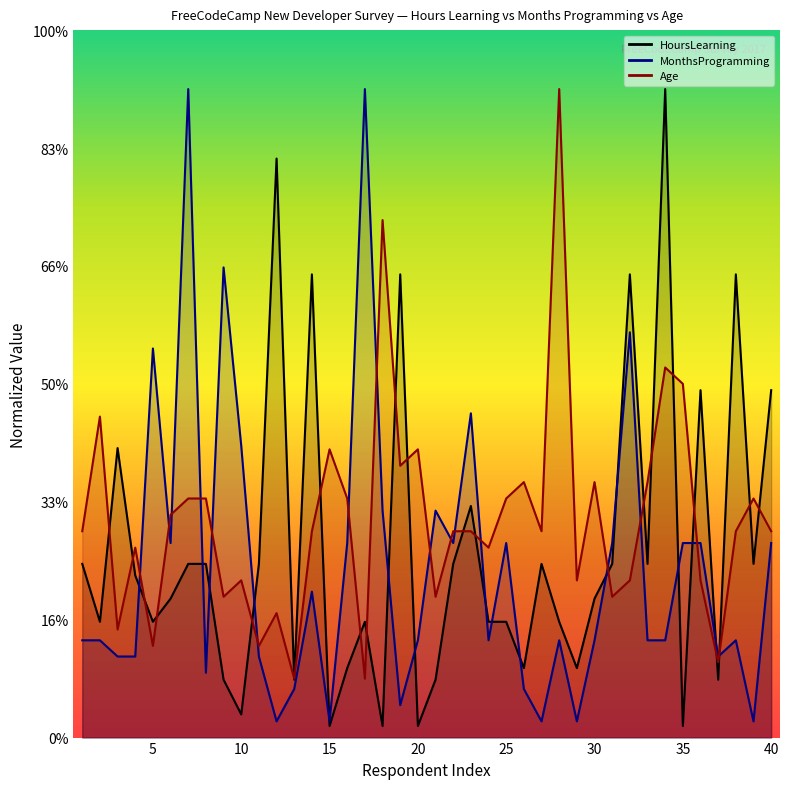

Which has a higher value, 10 or 33?

33